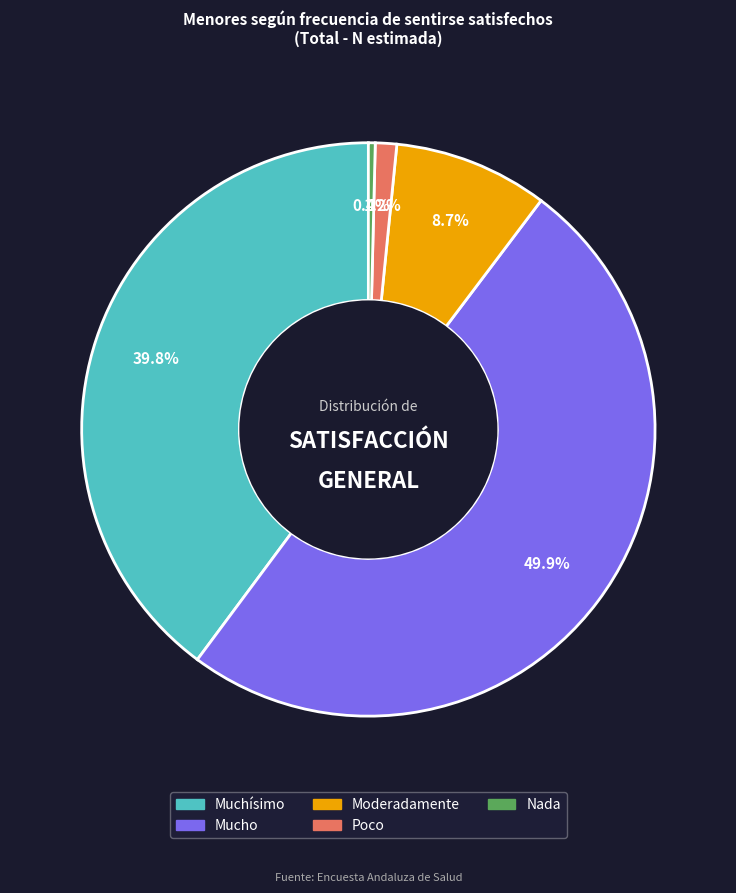

Which has a higher value, Mucho or Poco?

Mucho